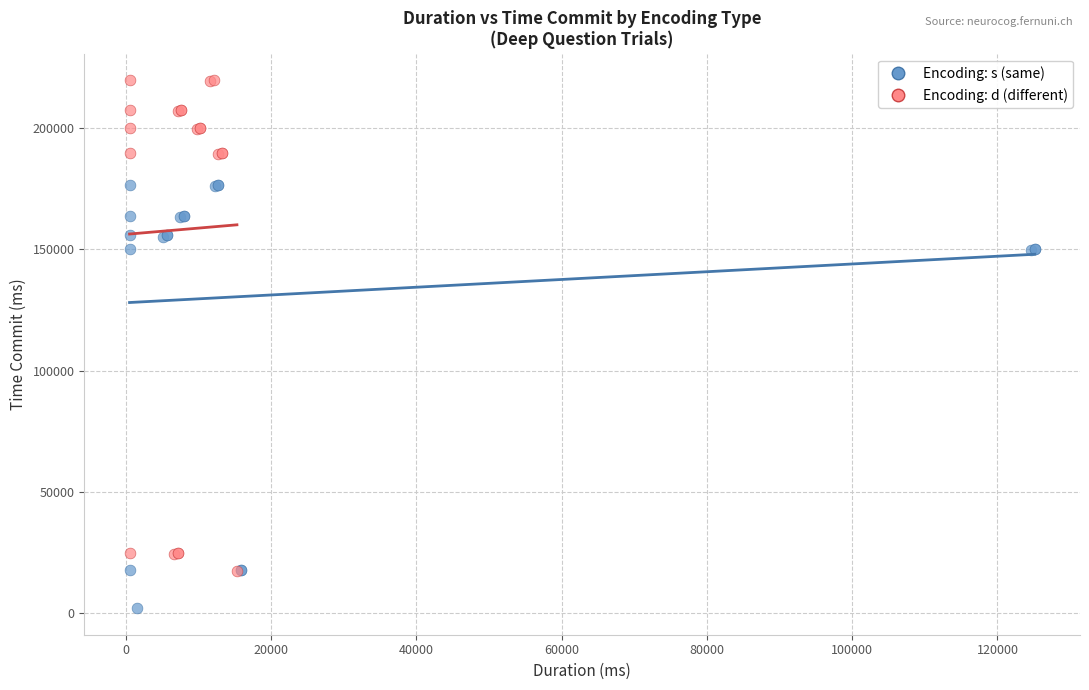

Which series contains the highest Y value?

Encoding: d (different)